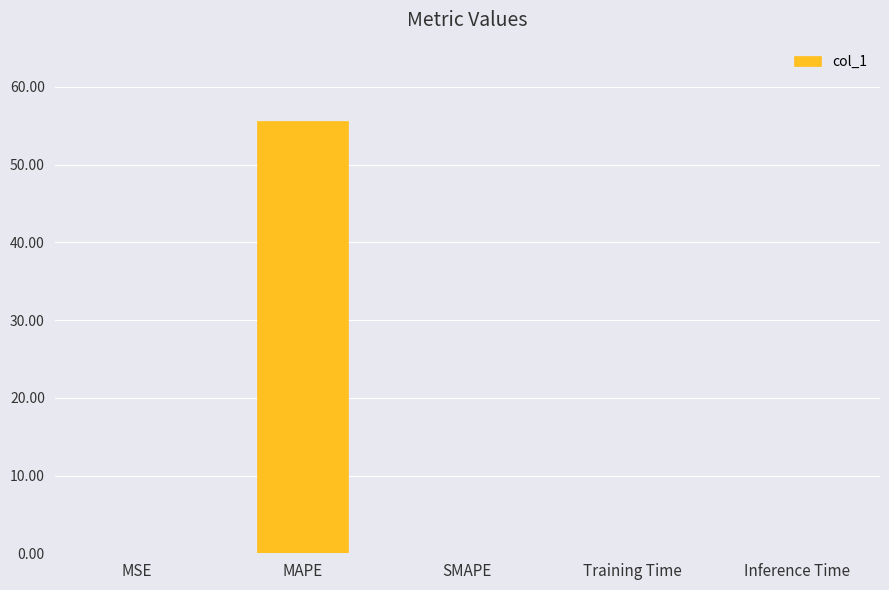

Does the chart contain stacked bars?

No